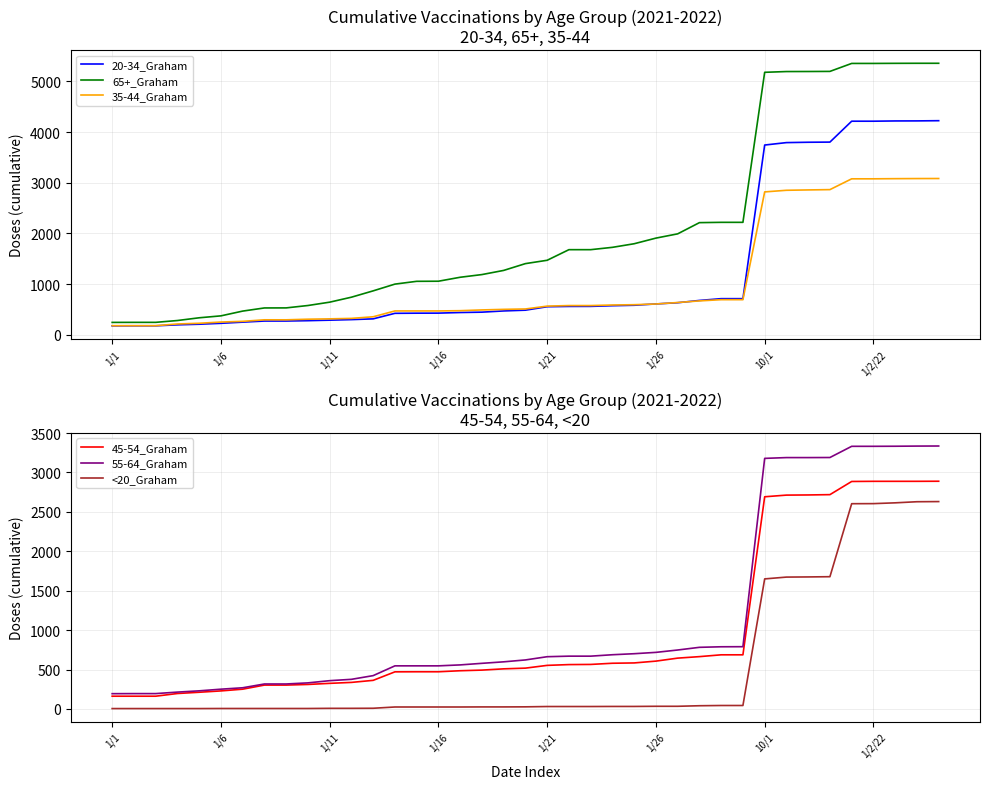

True or false: 35-44_Graham has more than 0 interior local peaks.

False